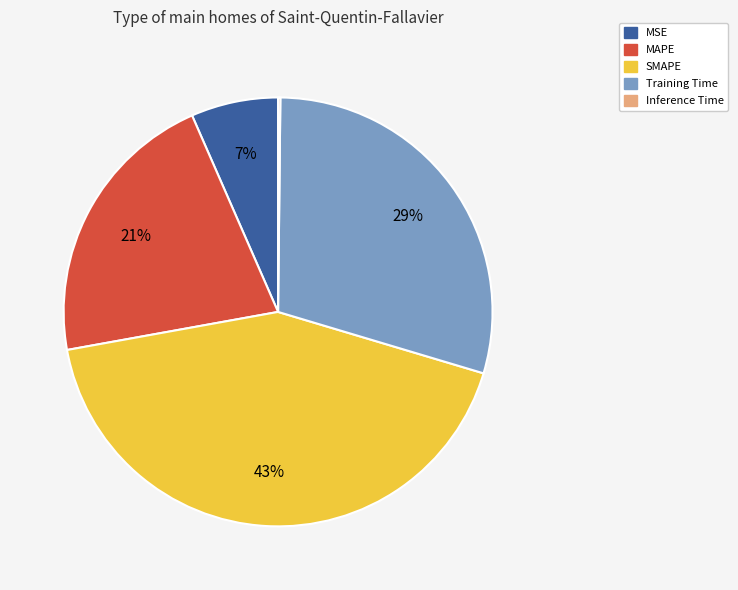

Which category has the biggest portion of the pie?

SMAPE